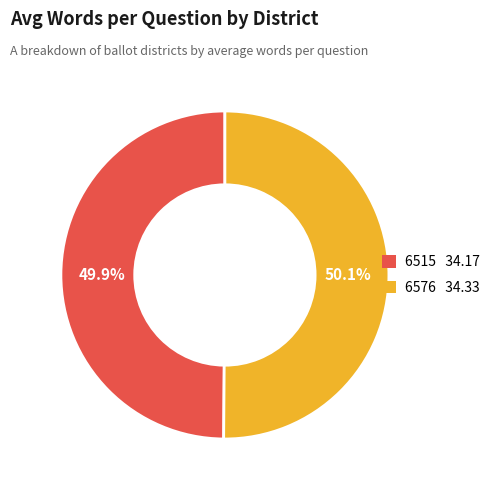

Is there any slice that represents more than half of the pie?

Yes